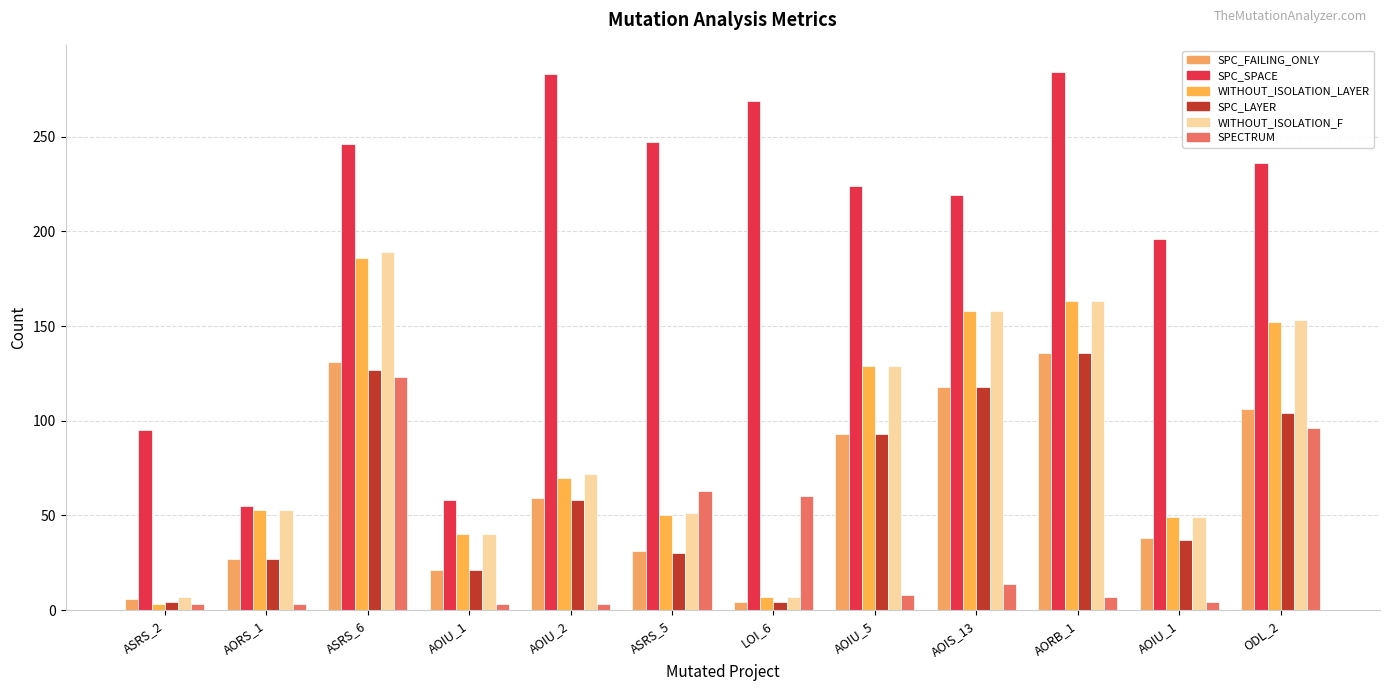

At which category does the chart reach its minimum across all series?

ASRS_2